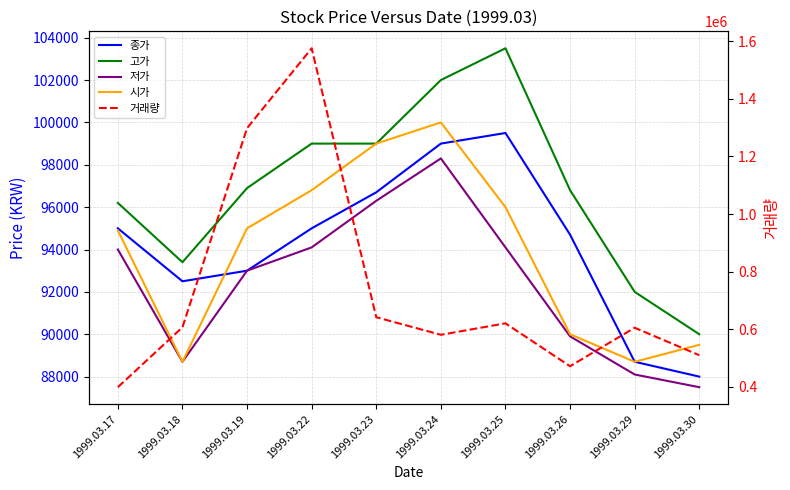

Is it true that 시가 equals 94900 at 1999.03.17?

True